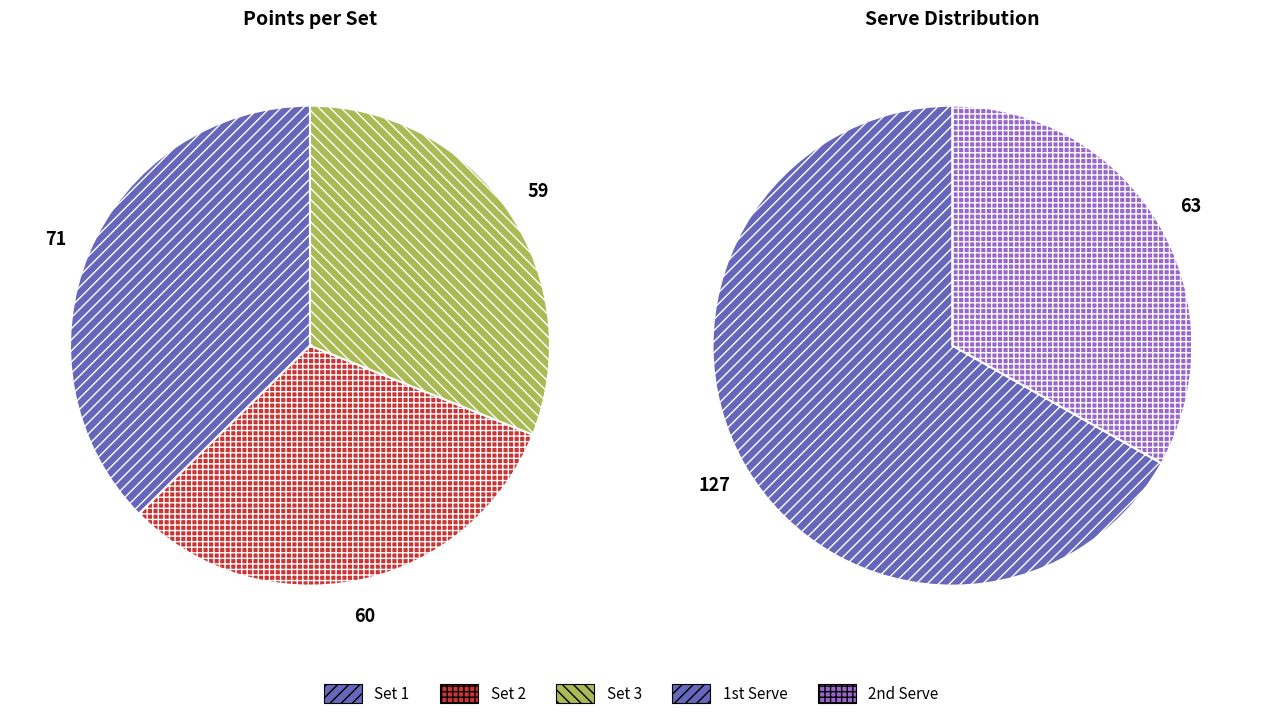

What percentage is the Set 1 slice, to the nearest percent?

37%